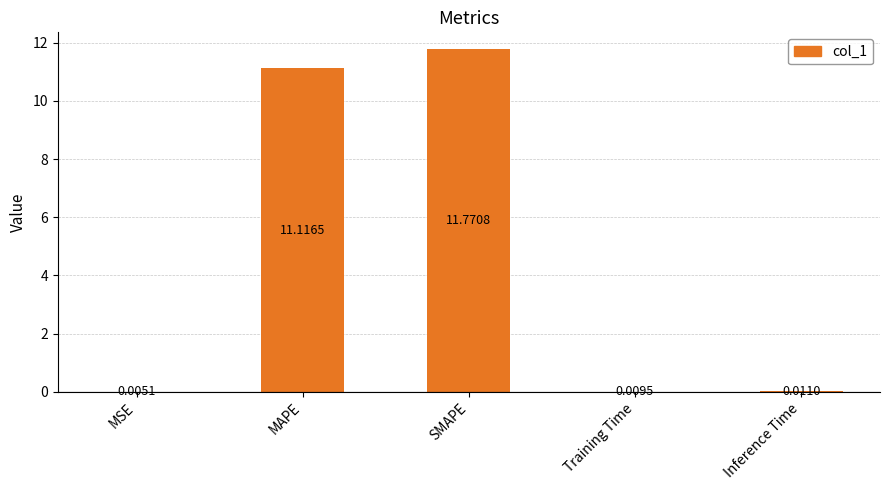

Where is the data nearest to the value 5?

Inference Time